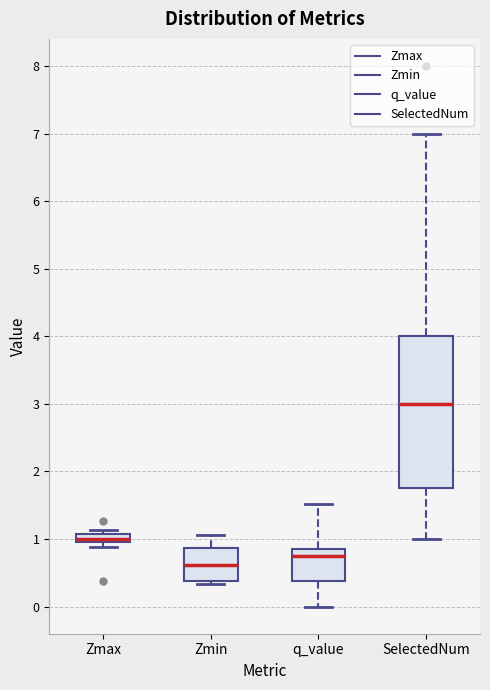

Where is the upper edge of the box for Zmin on the y-axis? The values are not printed on the chart, so give them approximately, as read against the axis.

0.9